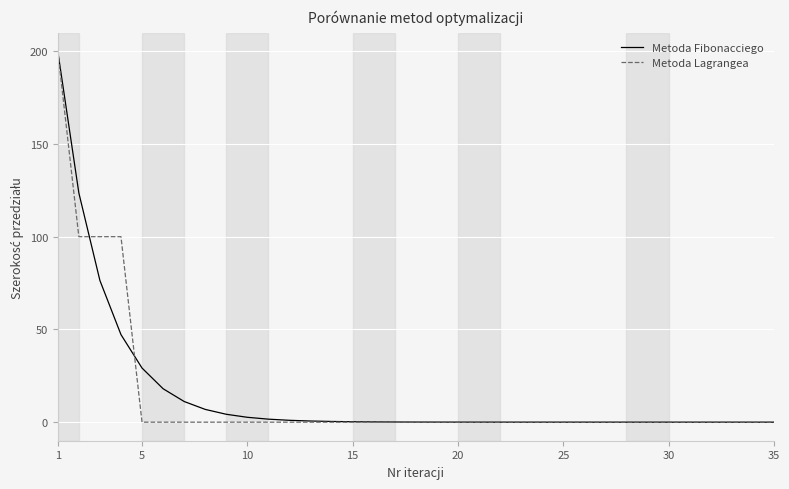

What is the highest value of the Metoda Lagrangea series?

200.0